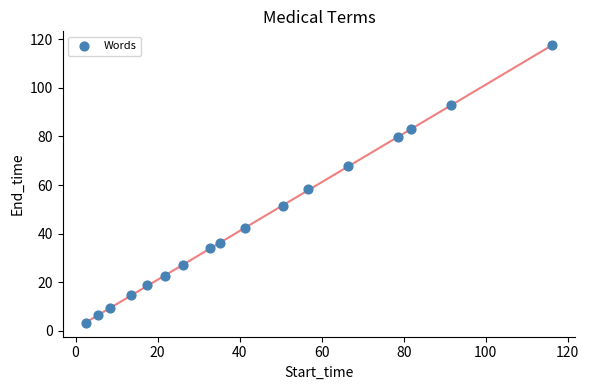

What Y value in the scatter plot is closest to 60?

58.4